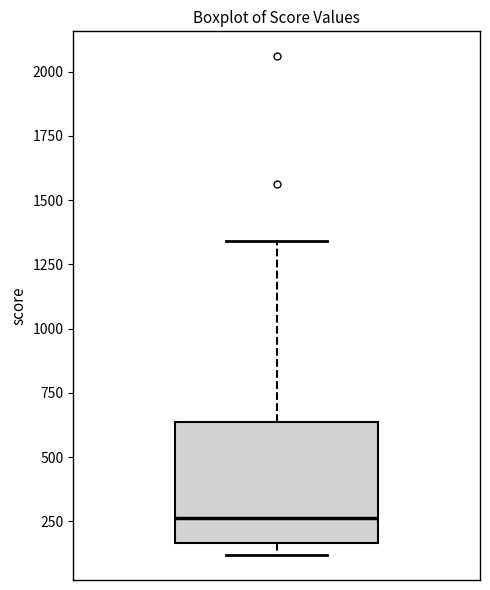

Transcribe this box plot: give where the median line is, the range the box spans, and where the two whiskers end, as read against the y-axis. The values are not printed on the chart, so give them approximately, as read against the axis.

median 250, box 150 to 650, whiskers 100 to 1350